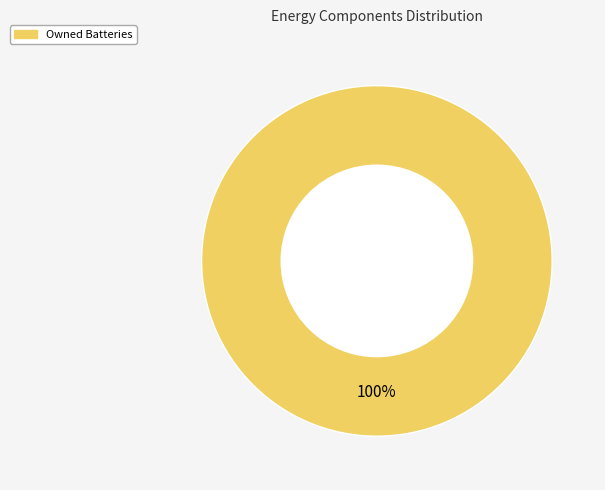

Is there any slice that represents more than half of the pie?

Yes